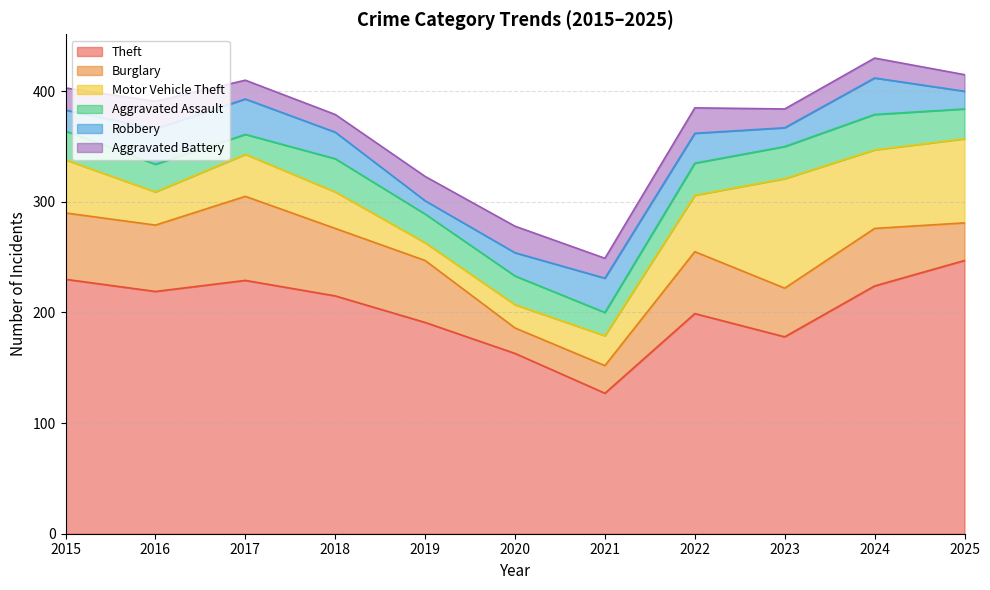

Where is Burglary nearest to the value 49?

2024